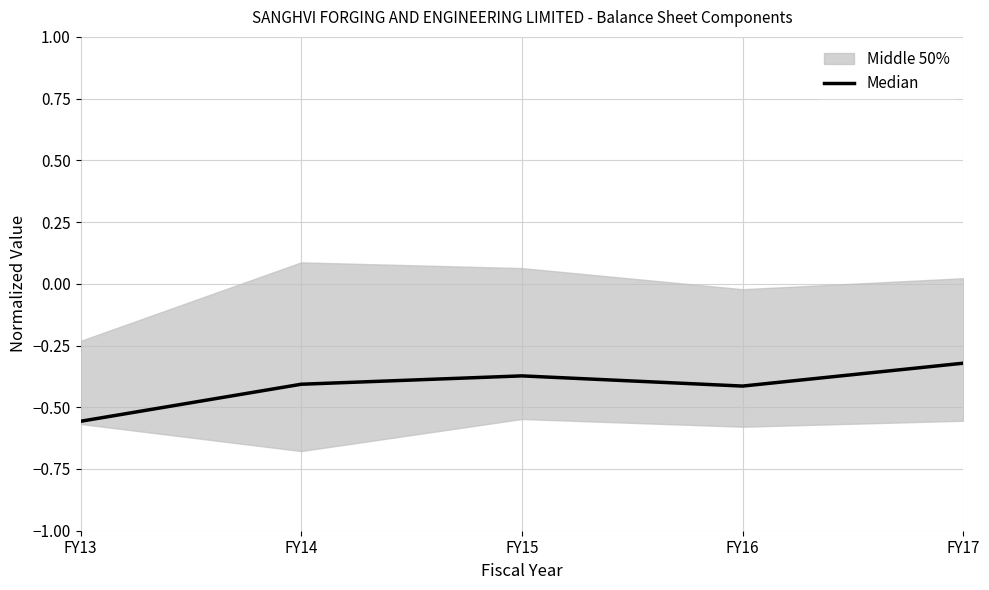

Is it true that the value at FY16 is -0.4?

True